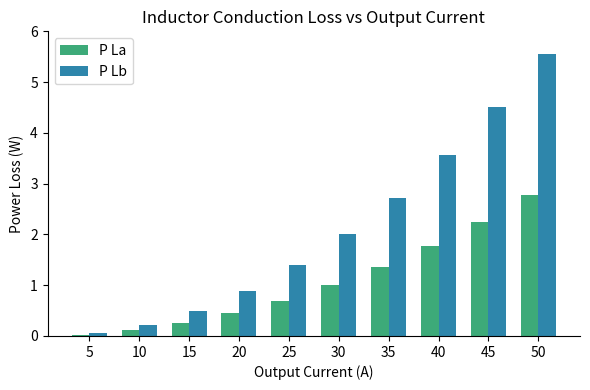

What is the total value across all series at 25?

2.1